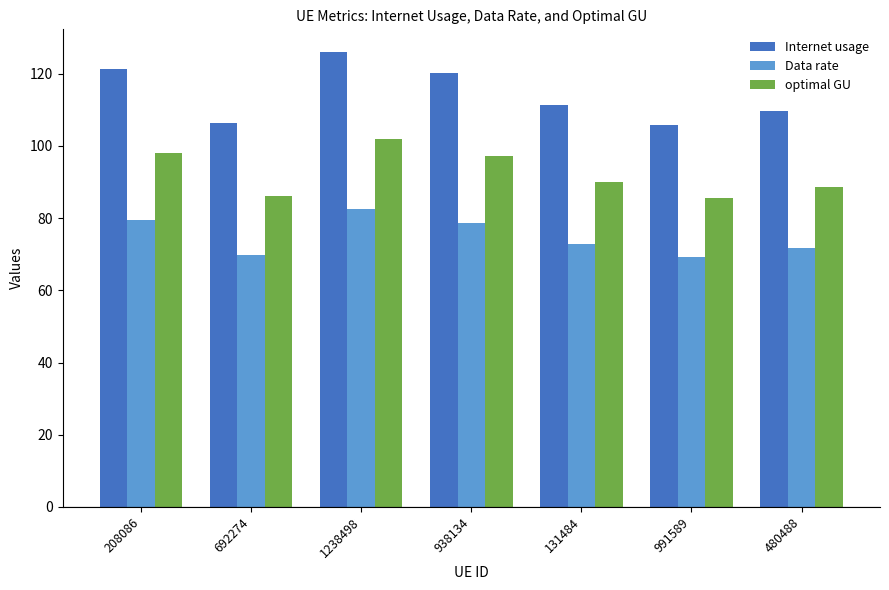

At which category is the sum across all series the highest?

1238498